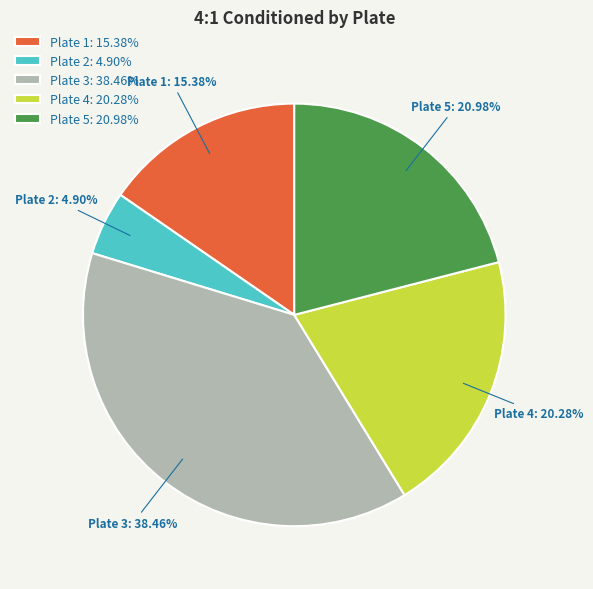

Is Plate 4 the majority of the pie?

No